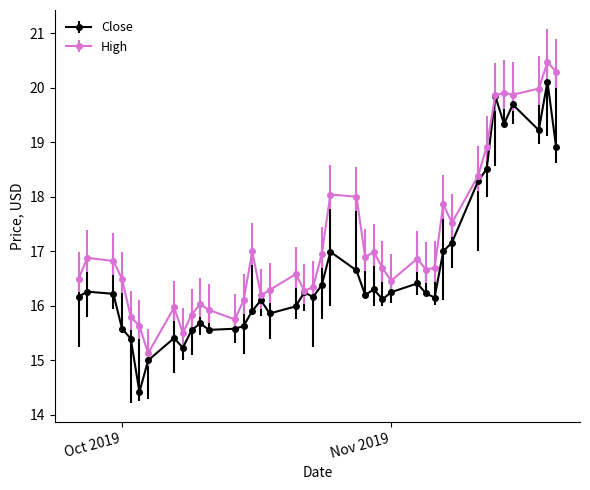

How many distinct data groups are displayed?

2